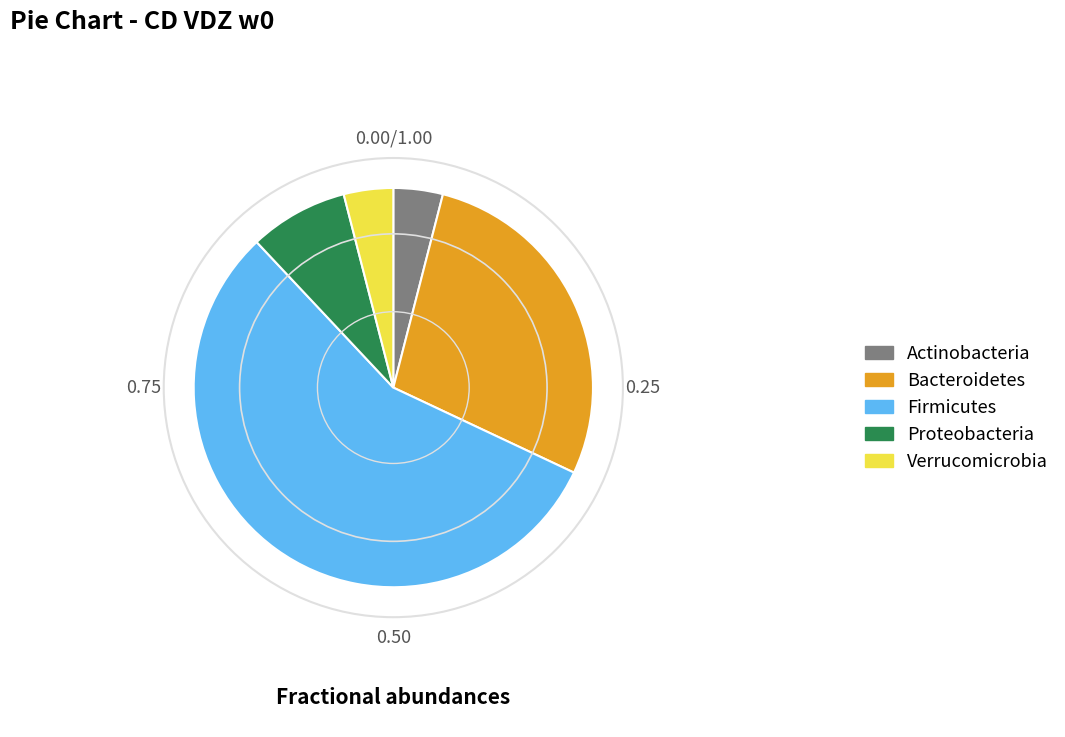

How many slices are in this pie chart?

5